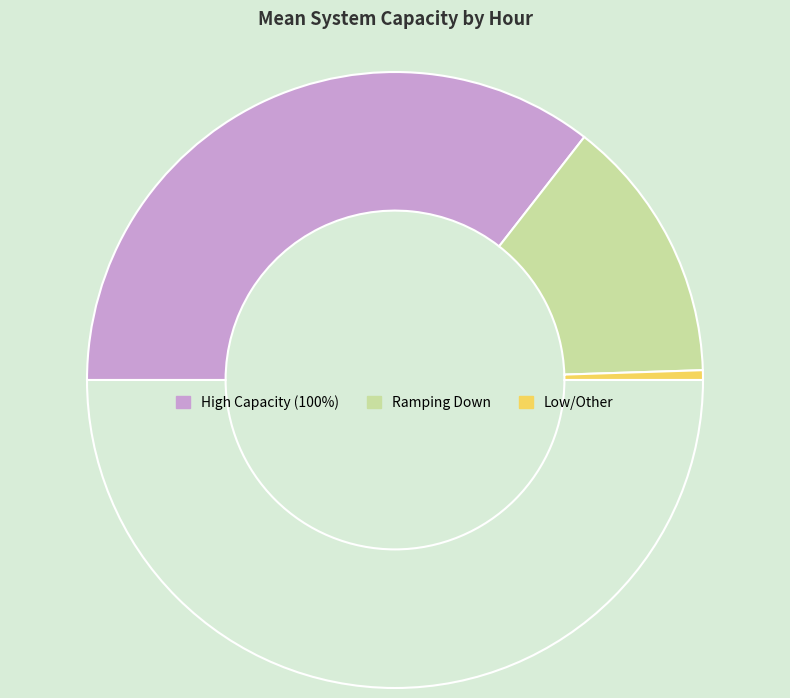

Count the number of slices in the pie.

4